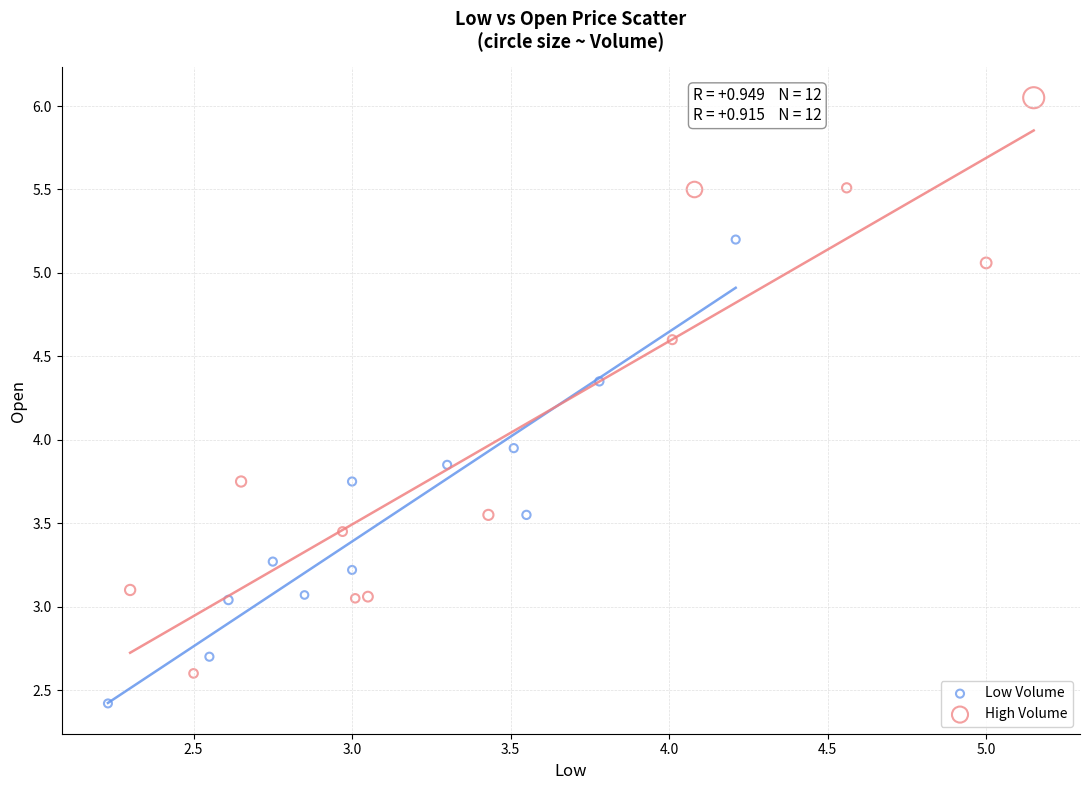

Which series reaches the maximum Y coordinate?

High Volume